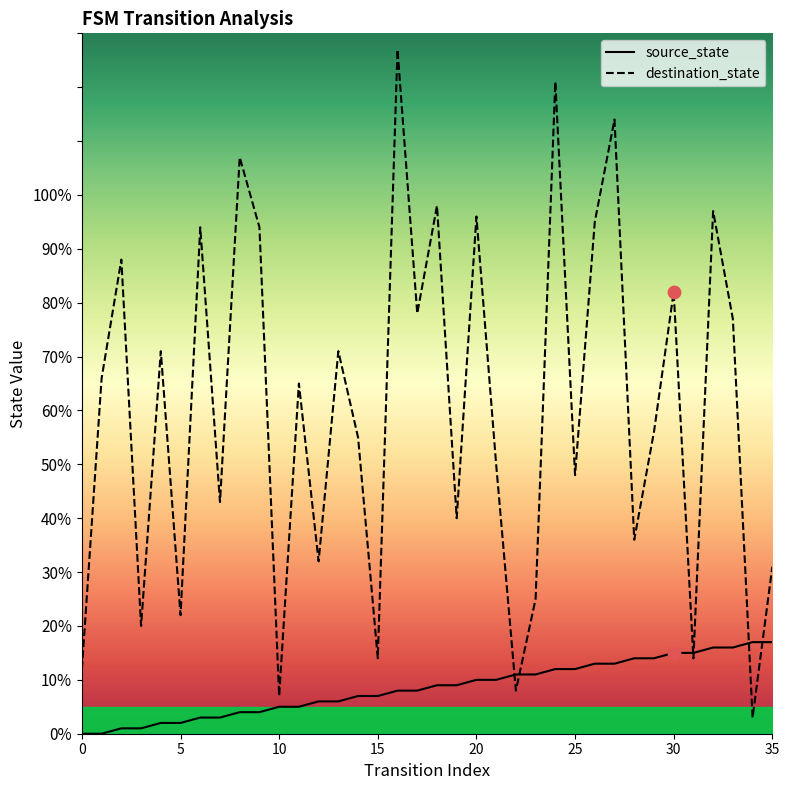

At which category is the sum across all series the highest?

16